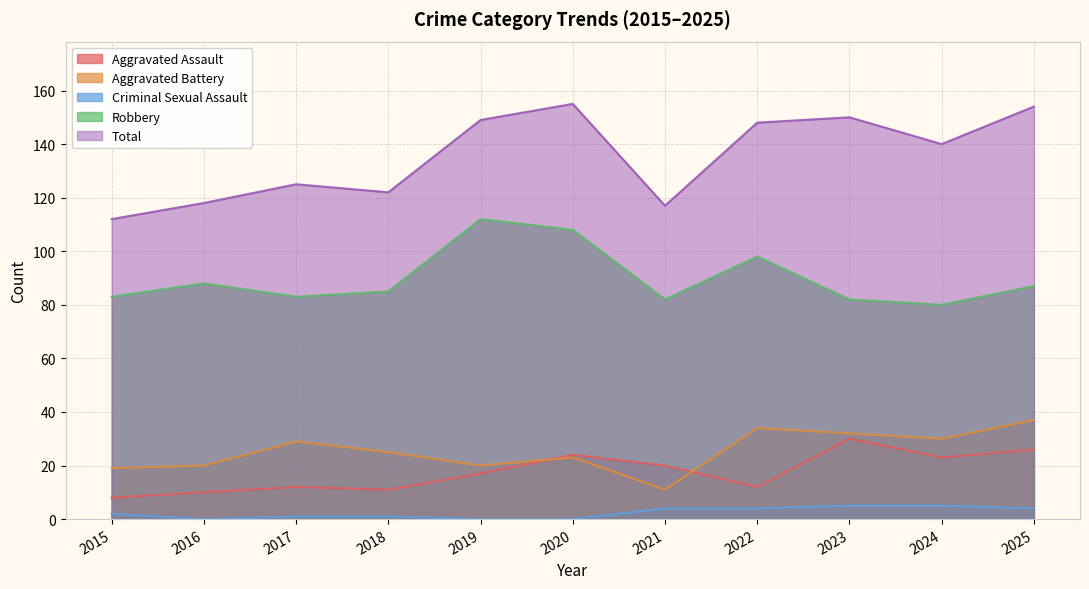

Where does the Robbery series first go above 85?

2016